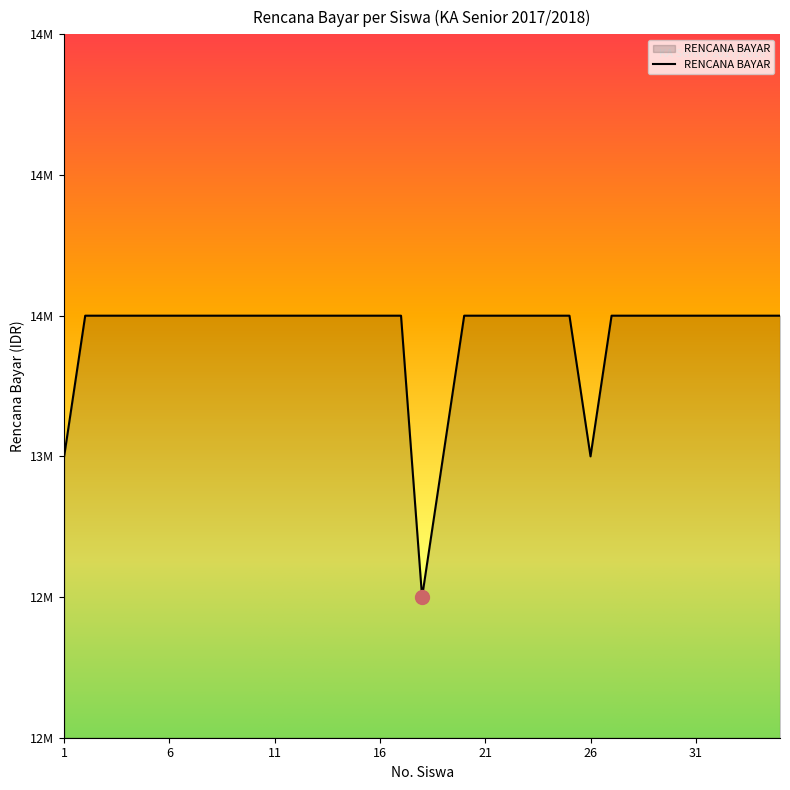

What is the smallest value displayed?

12500000